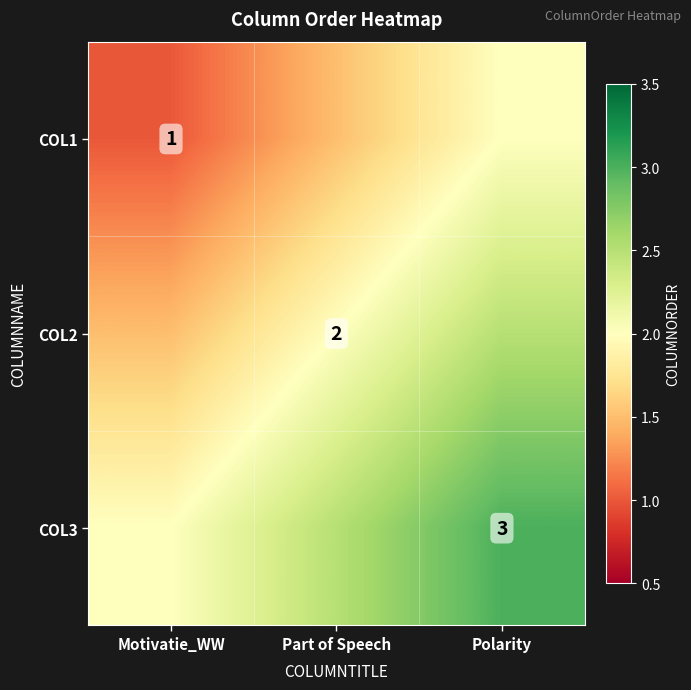

Is it true that COL3 equals 3.0 at Polarity?

True